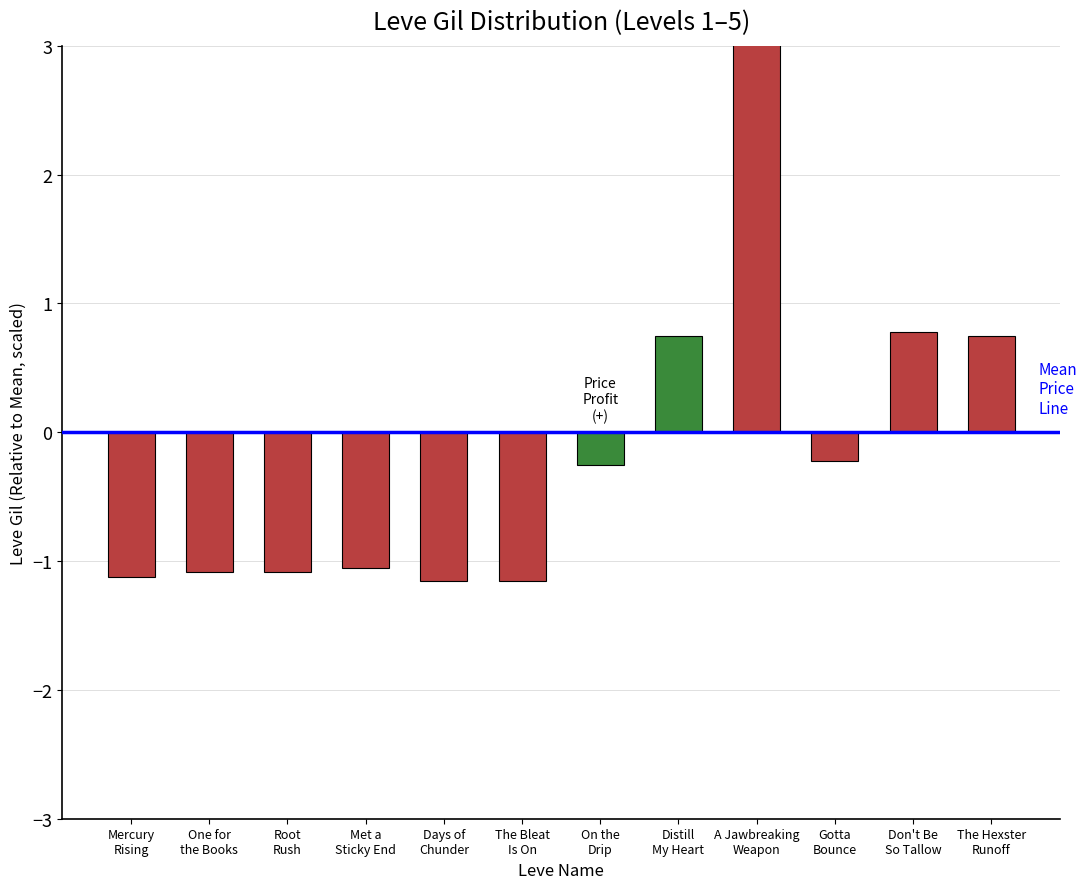

What is the label of the 12th bar from the left?

The Hexster
Runoff